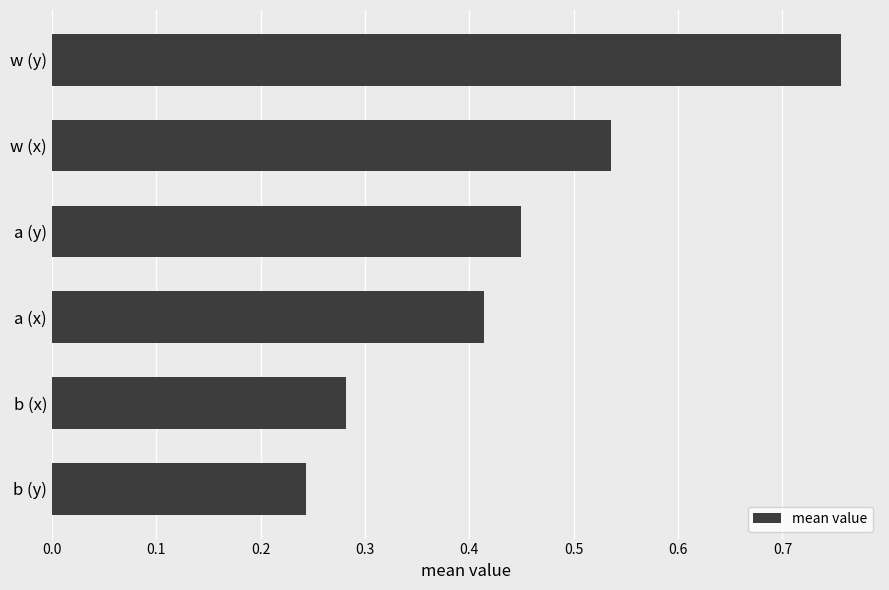

The value at w (x) is 0.3. True or false?

False